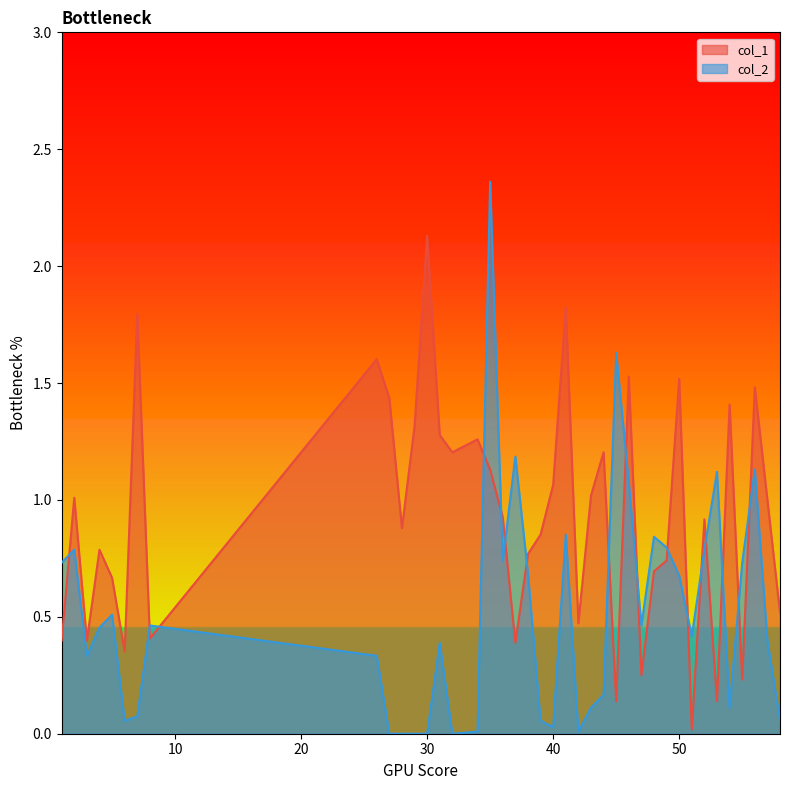

What is the sum of all col_1 values?

37.1